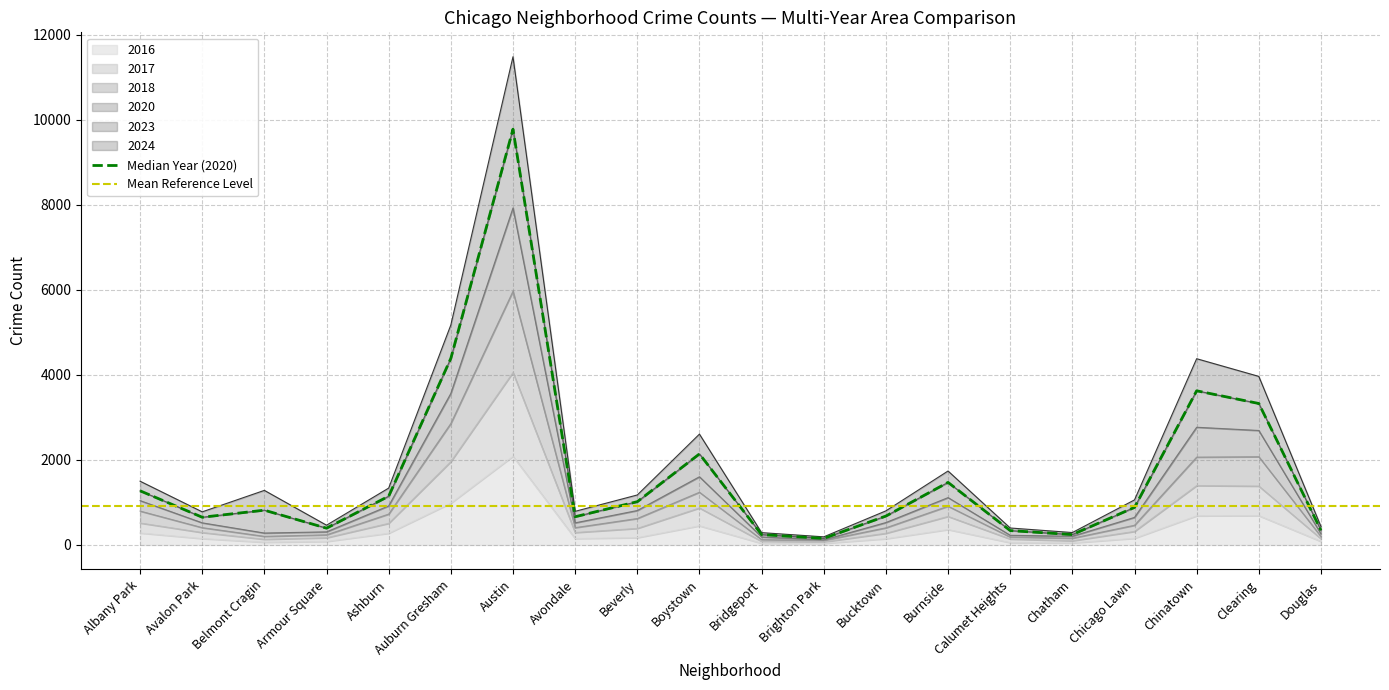

True or false: 2016 and 2018 intersect in this chart.

False